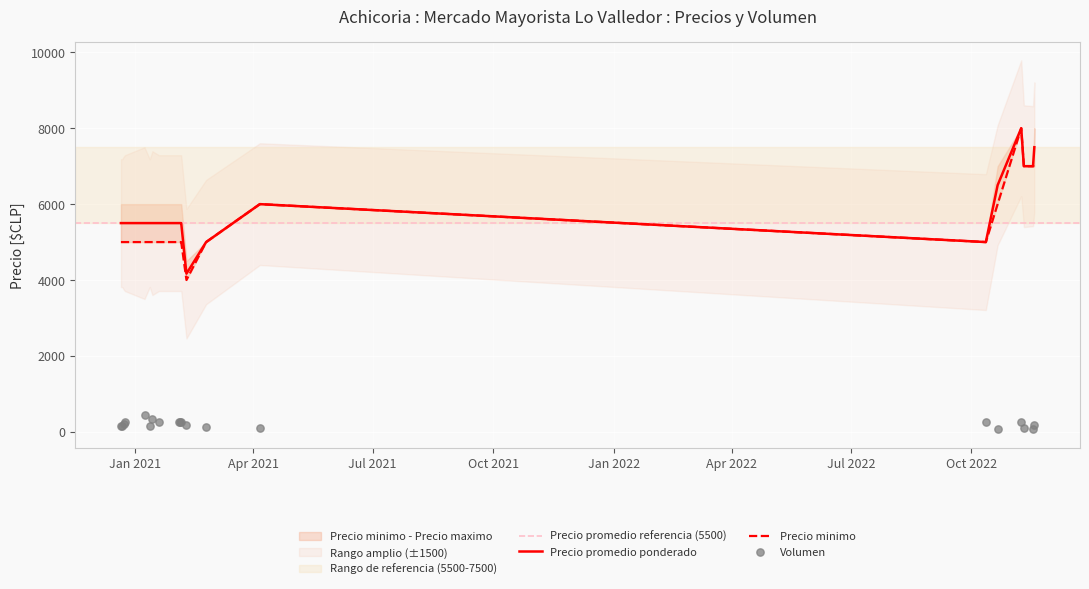

At how many categories does at least one series exceed 6238?

5